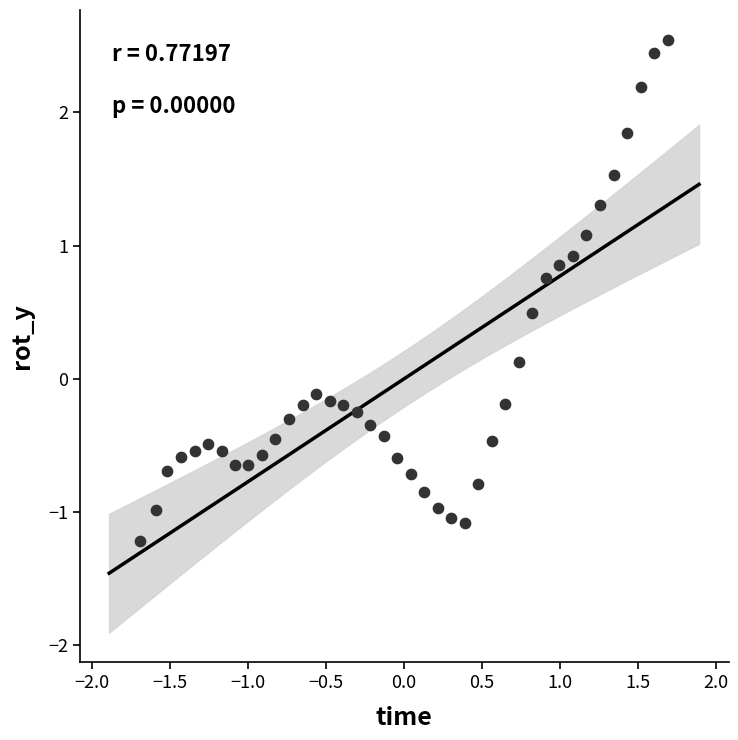

What is the range of X values (max minus min)?

3.4